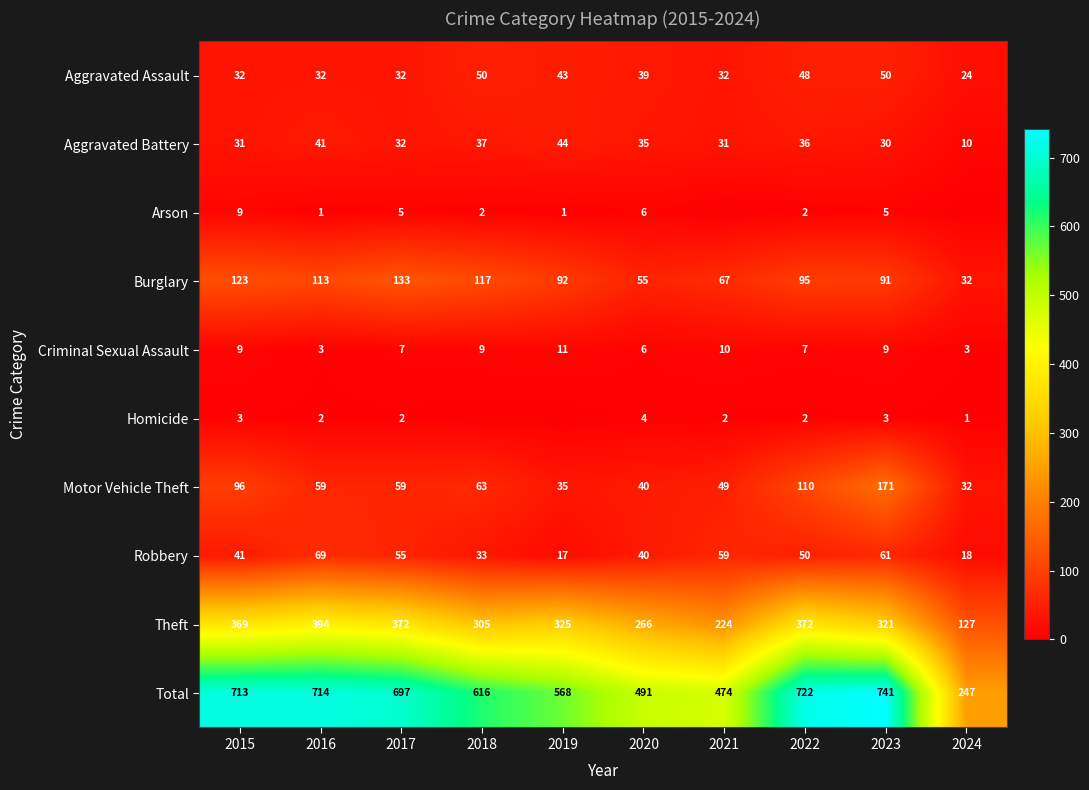

What is the average value of the Criminal Sexual Assault series?

7